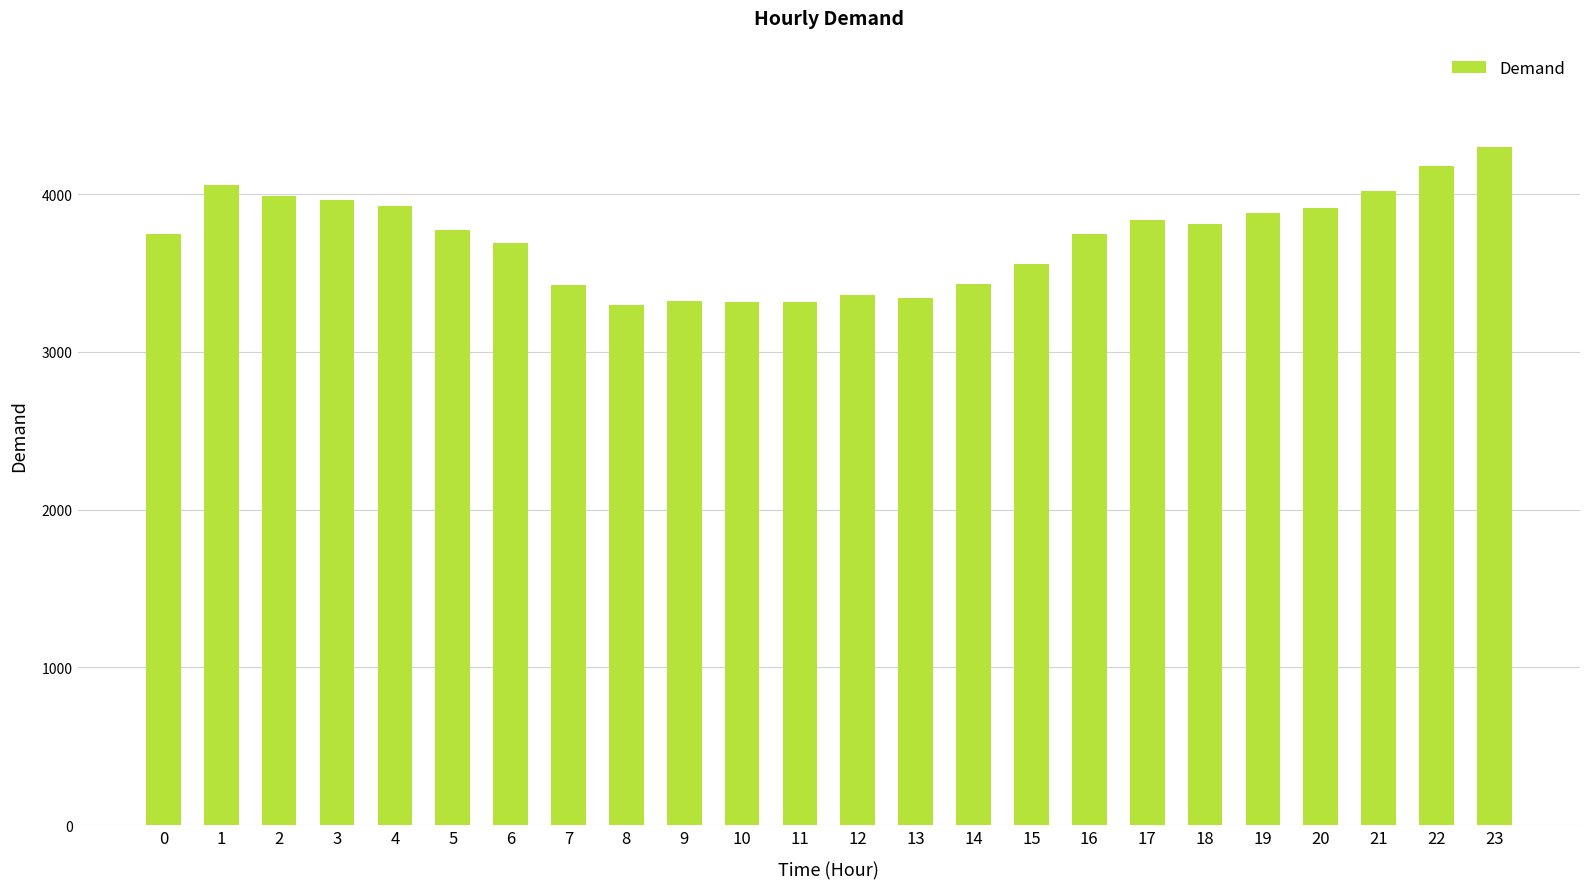

Between 4 and 19, which is larger?

4